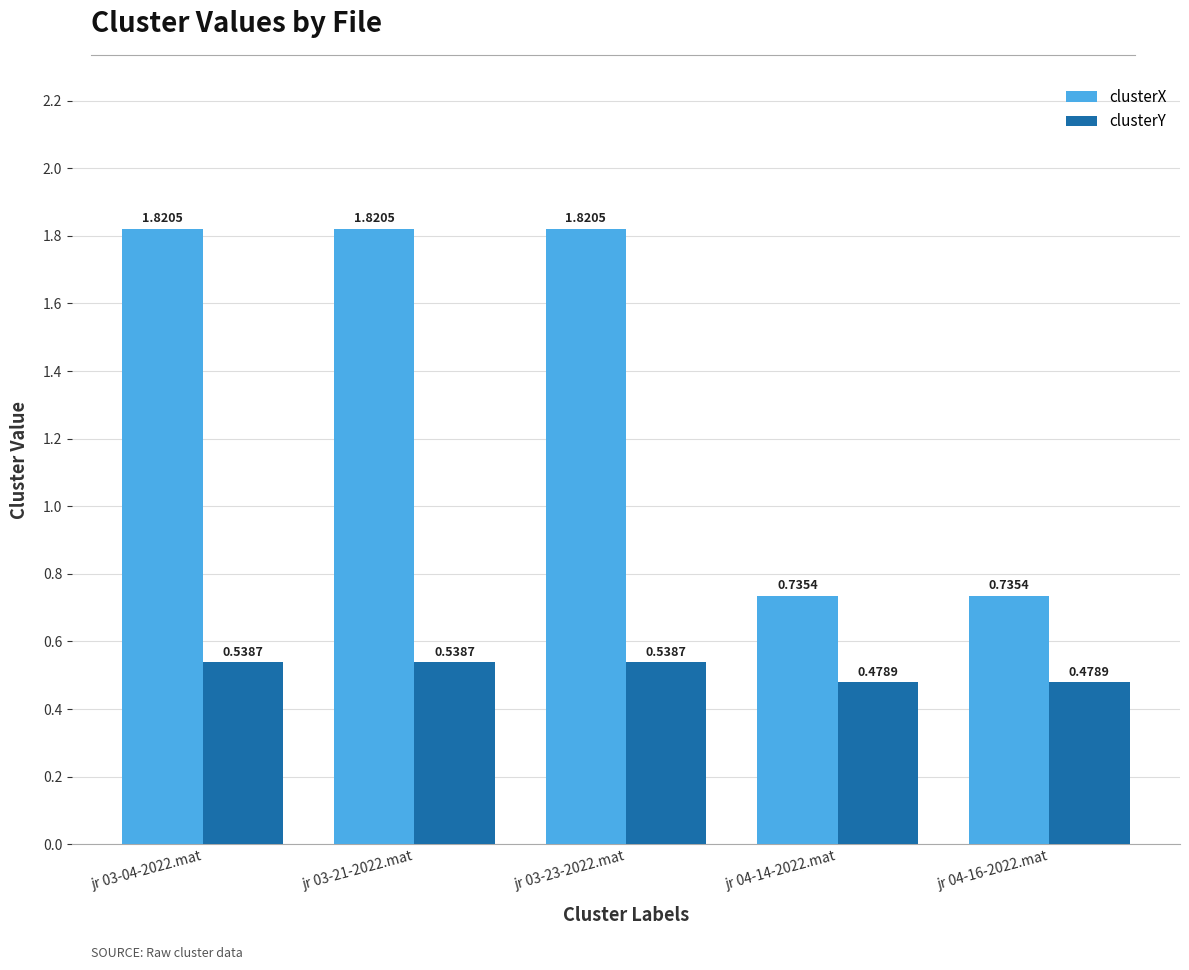

Rank the series at jr 04-14-2022.mat from lowest to highest value.

clusterY, clusterX